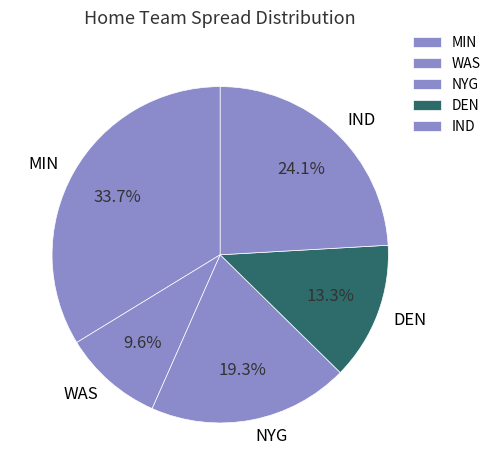

True or false: MIN accounts for 46% of the total.

False